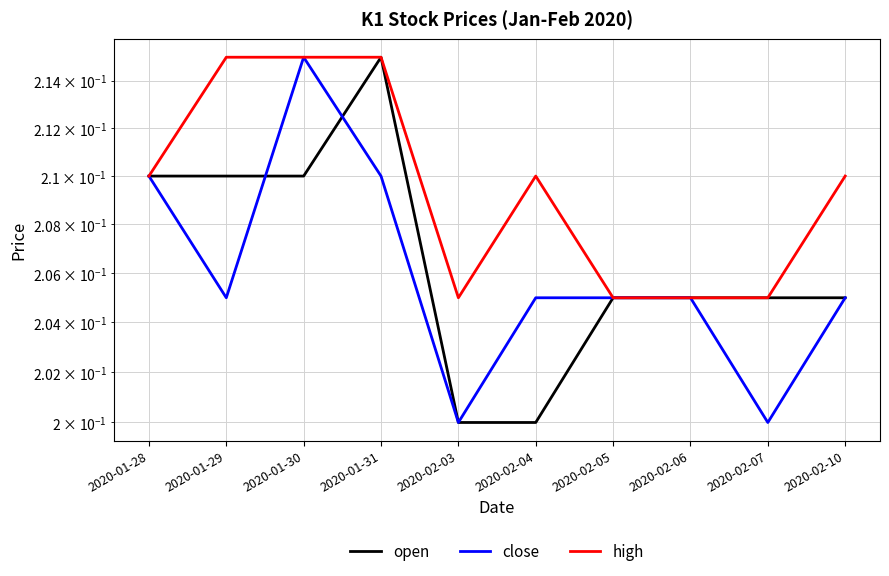

At which category is the sum across all series the highest?

2020-01-30